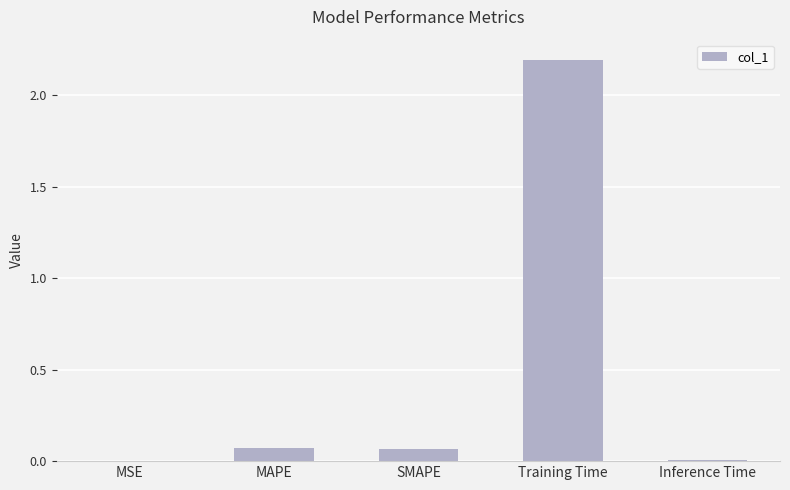

Which label corresponds to the largest value in the chart?

Training Time